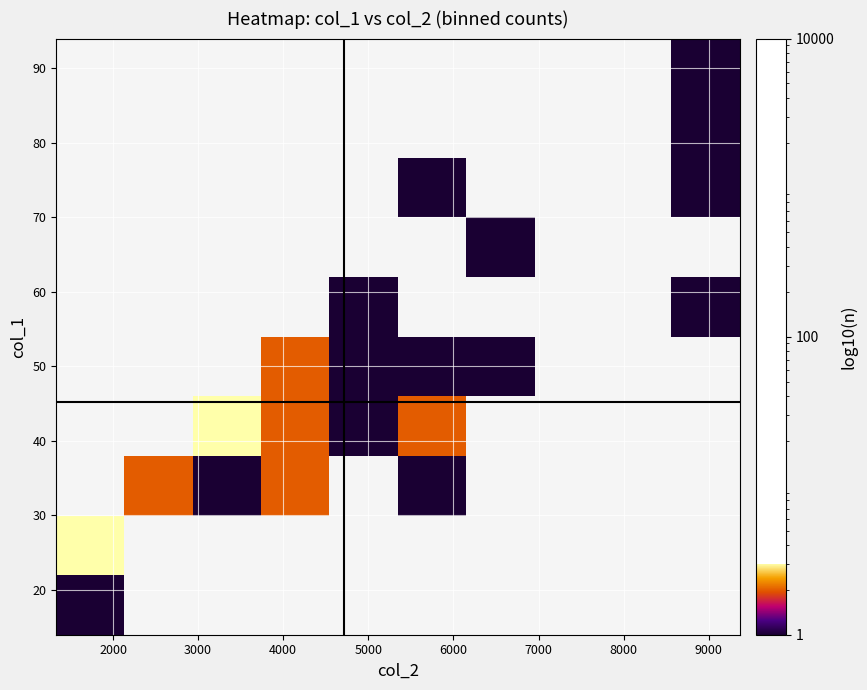

How many series are shown in this chart?

10